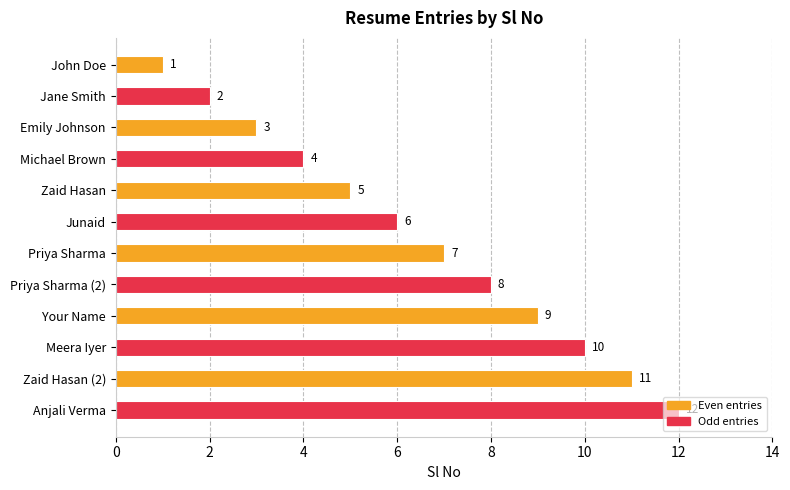

Rank the categories by value from highest to lowest.

Anjali Verma, Zaid Hasan (2), Meera Iyer, Your Name, Priya Sharma (2), Priya Sharma, Junaid, Zaid Hasan, Michael Brown, Emily Johnson, Jane Smith, John Doe